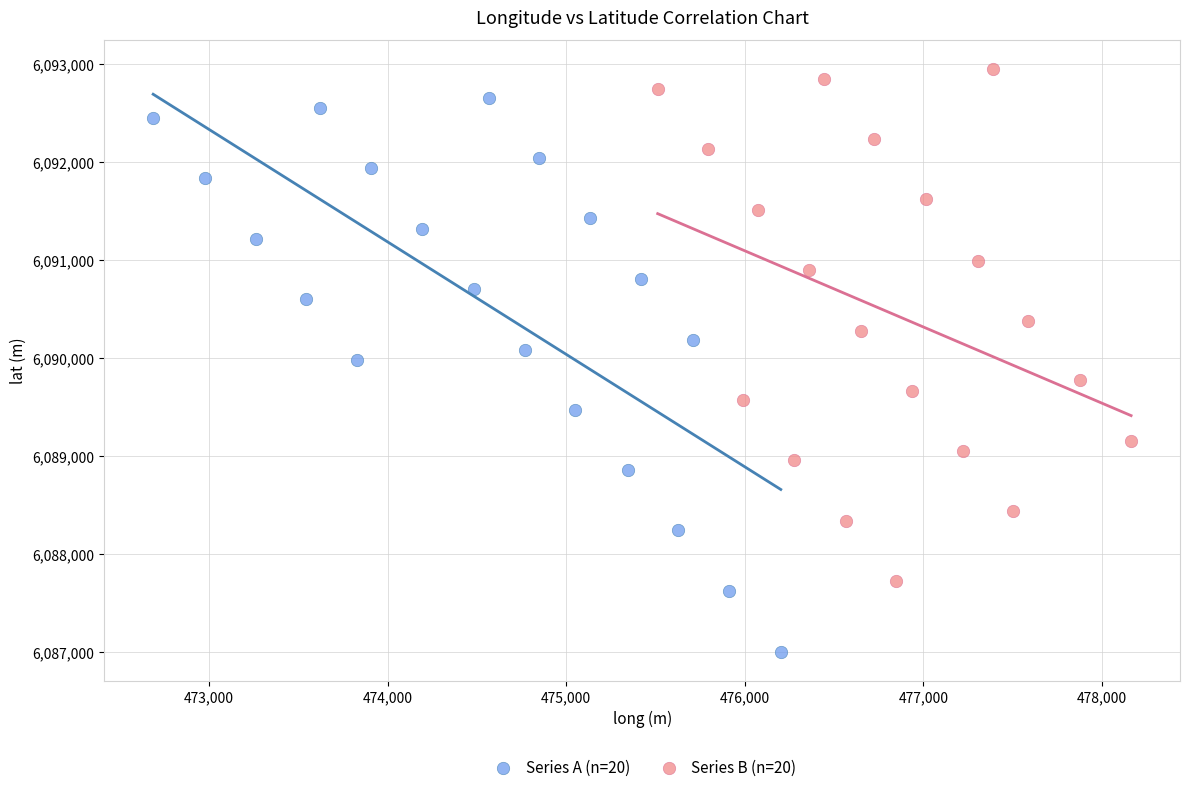

Which series contains the lowest Y value?

Series A (n=20)